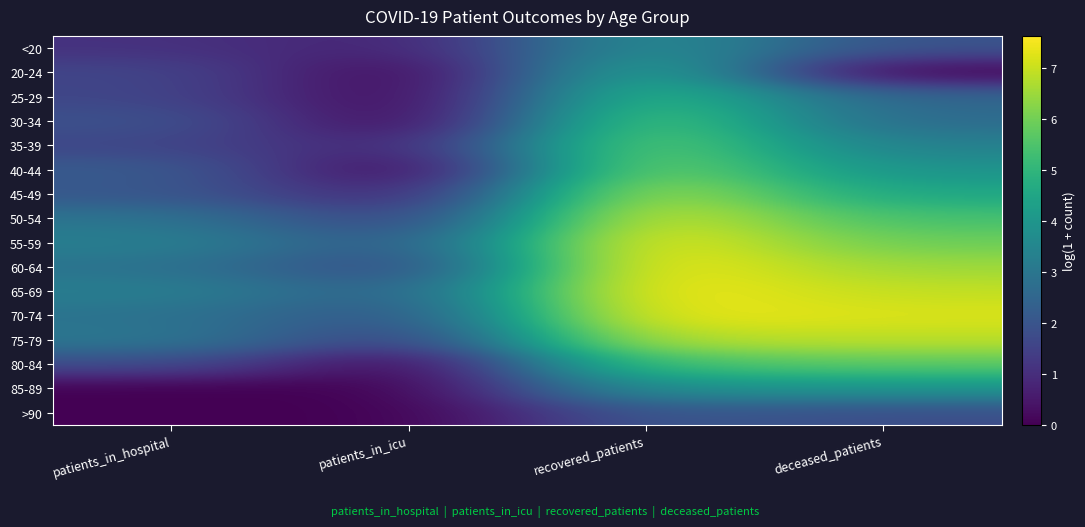

At which category is the sum across all series the highest?

recovered_patients